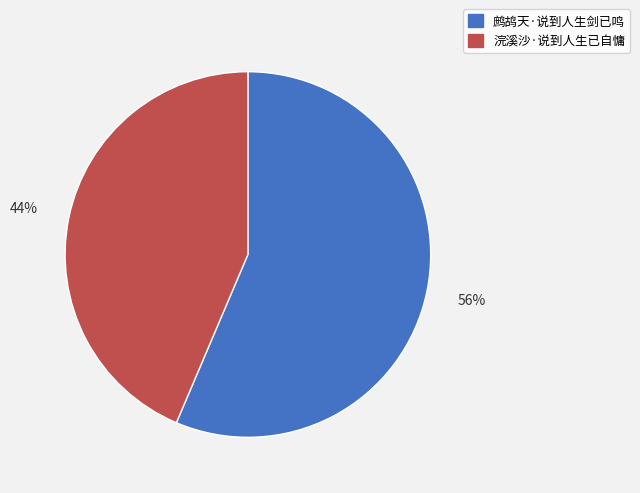

Which has a higher value, 浣溪沙·说到人生已自慵 or 鹧鸪天·说到人生剑已鸣?

鹧鸪天·说到人生剑已鸣